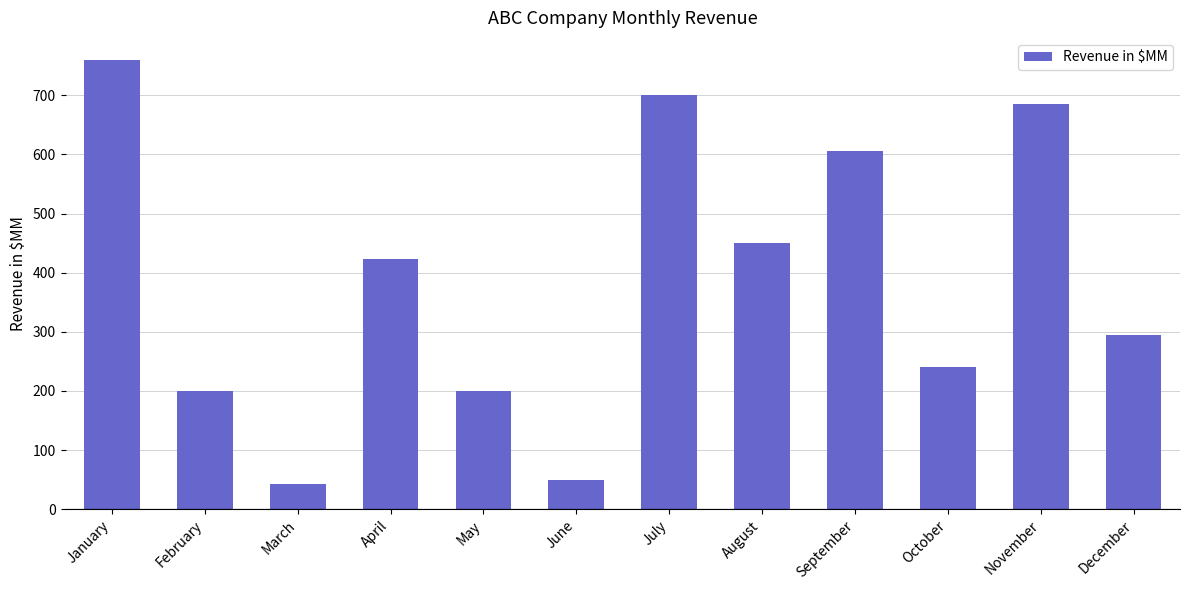

Does the chart contain stacked bars?

No